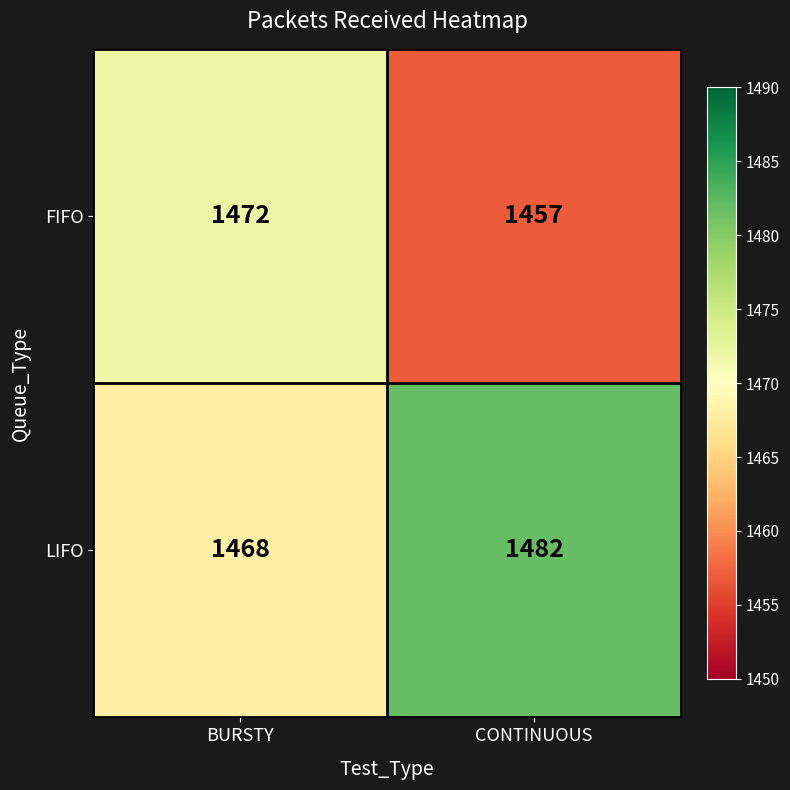

At which category is the sum across all series the highest?

BURSTY